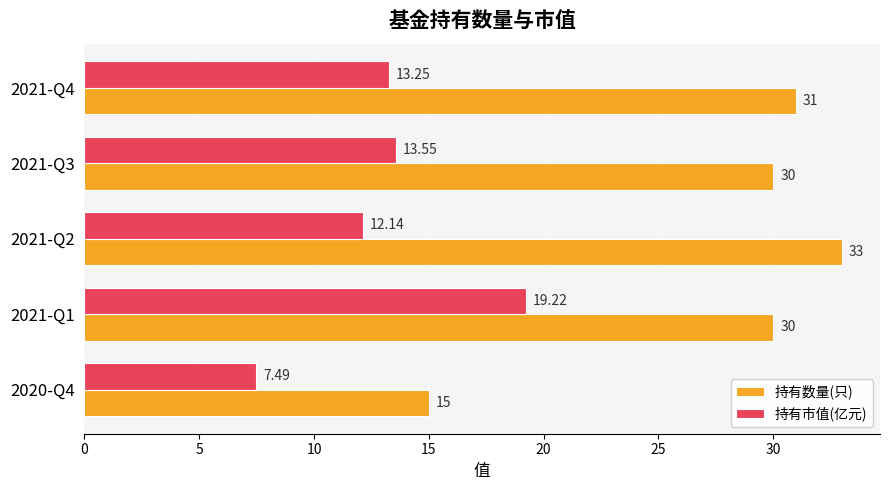

Rank the series by their average value, from highest to lowest.

持有数量(只), 持有市值(亿元)